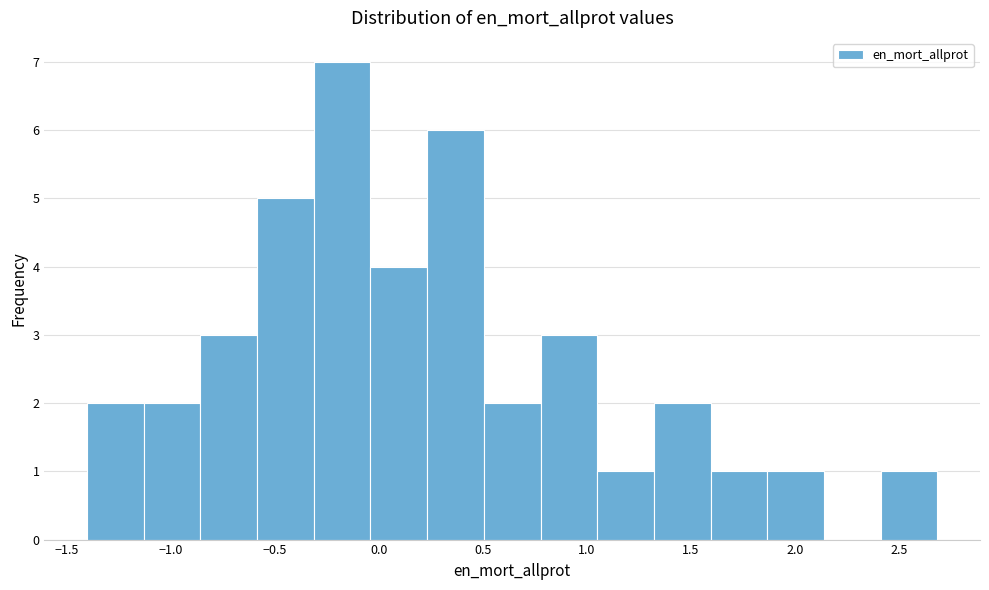

Which range on the x-axis has the tallest bar?

-0.30 to -0.05